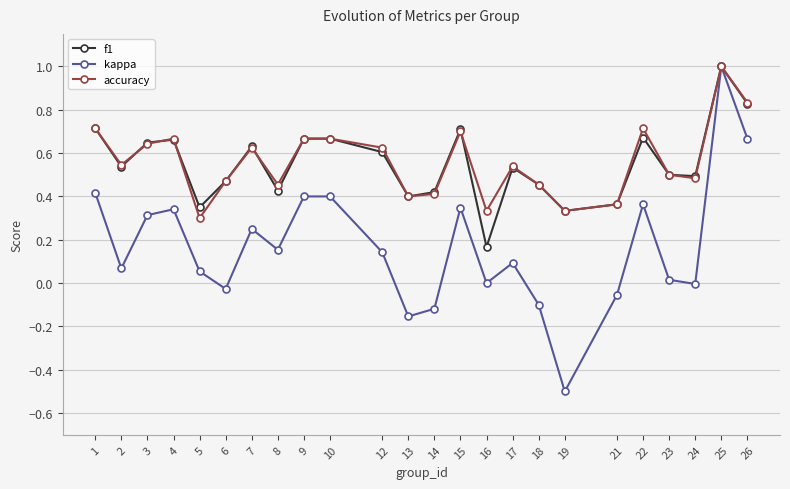

Which category has the lowest value in the f1 series?

16